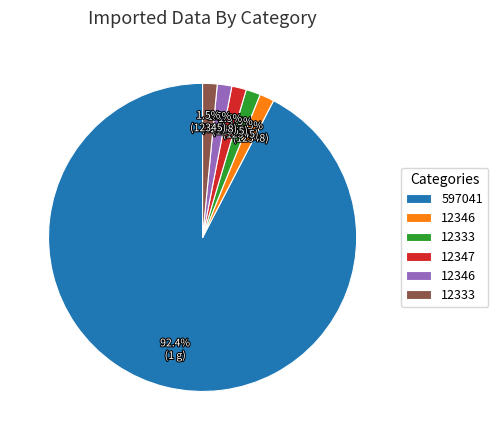

Does any single category account for the majority?

Yes